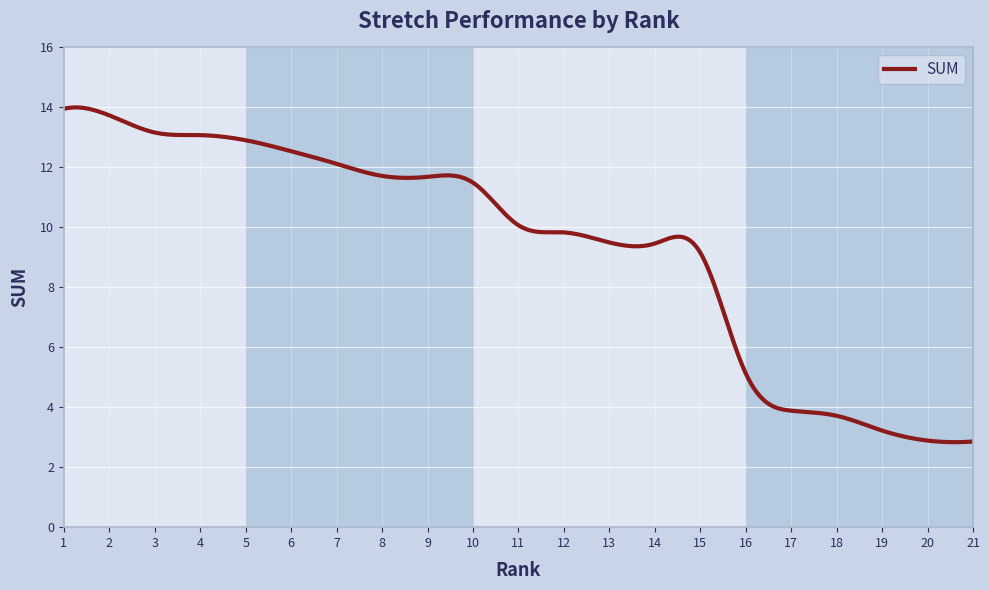

What is the greatest value displayed?

14.0